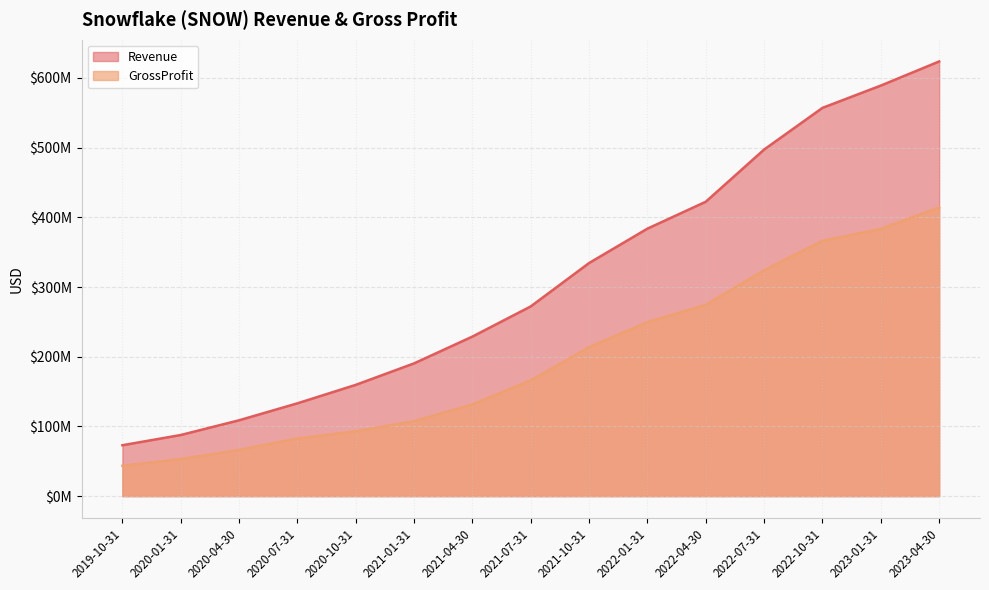

List the labels in order of Revenue value, largest first.

2023-04-30, 2023-01-31, 2022-10-31, 2022-07-31, 2022-04-30, 2022-01-31, 2021-10-31, 2021-07-31, 2021-04-30, 2021-01-31, 2020-10-31, 2020-07-31, 2020-04-30, 2020-01-31, 2019-10-31